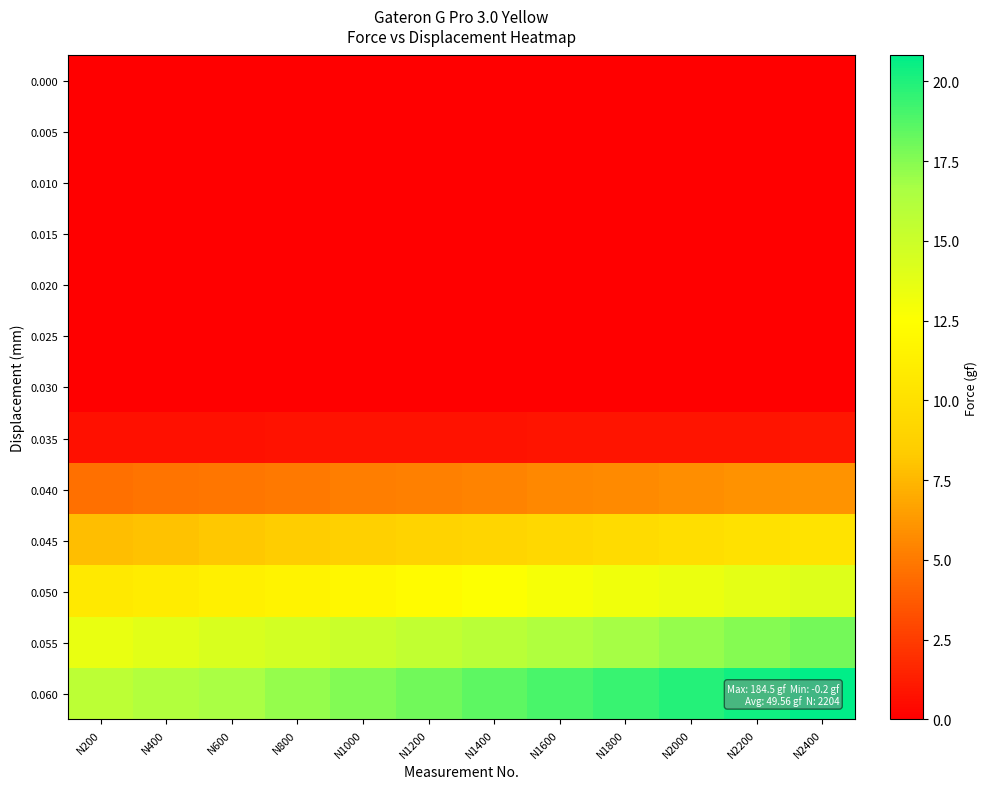

Reading left to right, list all the values displayed in this chart.

0.000: N200=0.0	N400=0.0	N600=0.0	N800=0.0	N1000=0.0	N1200=0.0	N1400=0.0	N1600=0.0	N1800=0.0	N2000=0.0	N2200=0.0	N2400=0.0
0.005: N200=0.0	N400=0.0	N600=0.0	N800=0.0	N1000=0.0	N1200=0.0	N1400=0.0	N1600=0.0	N1800=0.0	N2000=0.0	N2200=0.0	N2400=0.0
0.010: N200=0.0	N400=0.0	N600=0.0	N800=0.0	N1000=0.0	N1200=0.0	N1400=0.0	N1600=0.0	N1800=0.0	N2000=0.0	N2200=0.0	N2400=0.0
0.015: N200=0.0	N400=0.0	N600=0.0	N800=0.0	N1000=0.0	N1200=0.0	N1400=0.0	N1600=0.0	N1800=0.0	N2000=0.0	N2200=0.0	N2400=0.0
0.020: N200=0.0	N400=0.0	N600=0.0	N800=0.0	N1000=0.0	N1200=0.0	N1400=0.0	N1600=0.0	N1800=0.0	N2000=0.0	N2200=0.0	N2400=0.0
0.025: N200=0.0	N400=0.0	N600=0.0	N800=0.0	N1000=0.0	N1200=0.0	N1400=0.0	N1600=0.0	N1800=0.0	N2000=0.0	N2200=0.0	N2400=0.0
0.030: N200=0.0	N400=0.0	N600=0.0	N800=0.0	N1000=0.0	N1200=0.0	N1400=0.0	N1600=0.0	N1800=0.0	N2000=0.0	N2200=0.0	N2400=0.0
0.035: N200=0.7	N400=0.7	N600=0.7	N800=0.7	N1000=0.8	N1200=0.8	N1400=0.8	N1600=0.8	N1800=0.8	N2000=0.9	N2200=0.9	N2400=0.9
0.040: N200=4.6	N400=4.7	N600=4.9	N800=5.0	N1000=5.1	N1200=5.3	N1400=5.4	N1600=5.5	N1800=5.7	N2000=5.8	N2200=5.9	N2400=6.1
0.045: N200=7.7	N400=8.0	N600=8.2	N800=8.4	N1000=8.6	N1200=8.9	N1400=9.1	N1600=9.3	N1800=9.6	N2000=9.8	N2200=10.0	N2400=10.2
0.050: N200=10.7	N400=11.0	N600=11.3	N800=11.6	N1000=11.9	N1200=12.2	N1400=12.6	N1600=12.9	N1800=13.2	N2000=13.5	N2200=13.8	N2400=14.1
0.055: N200=13.5	N400=13.9	N600=14.3	N800=14.7	N1000=15.1	N1200=15.5	N1400=15.9	N1600=16.3	N1800=16.7	N2000=17.1	N2200=17.5	N2400=17.9
0.060: N200=15.7	N400=16.2	N600=16.7	N800=17.1	N1000=17.6	N1200=18.0	N1400=18.5	N1600=19.0	N1800=19.4	N2000=19.9	N2200=20.4	N2400=20.8